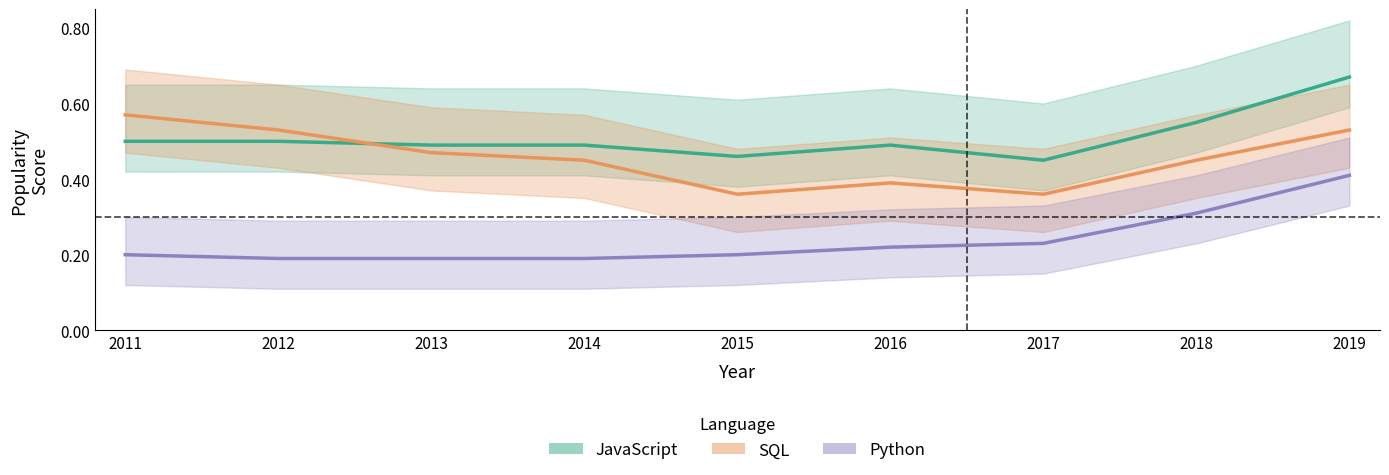

Which series has the largest total across all categories?

JavaScript